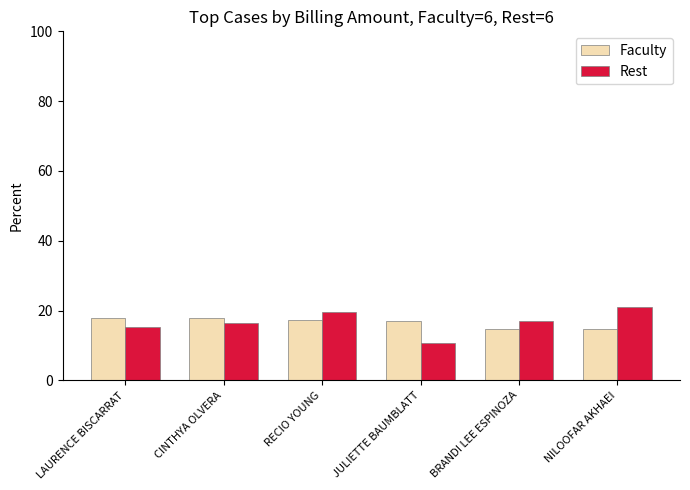

How many groups of bars are there?

6